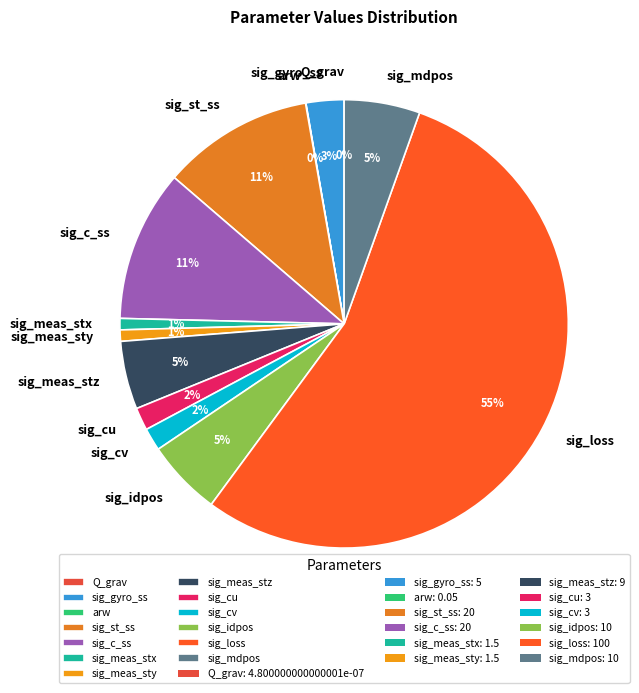

How many slices are in this pie chart?

13